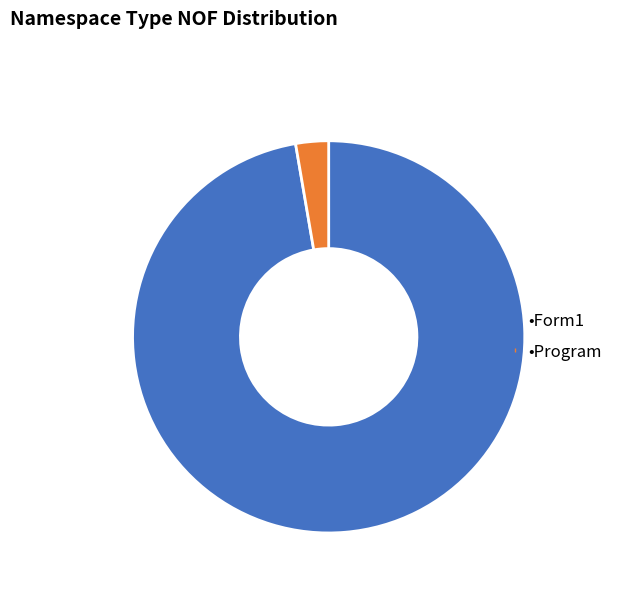

Is there any slice that represents more than half of the pie?

Yes